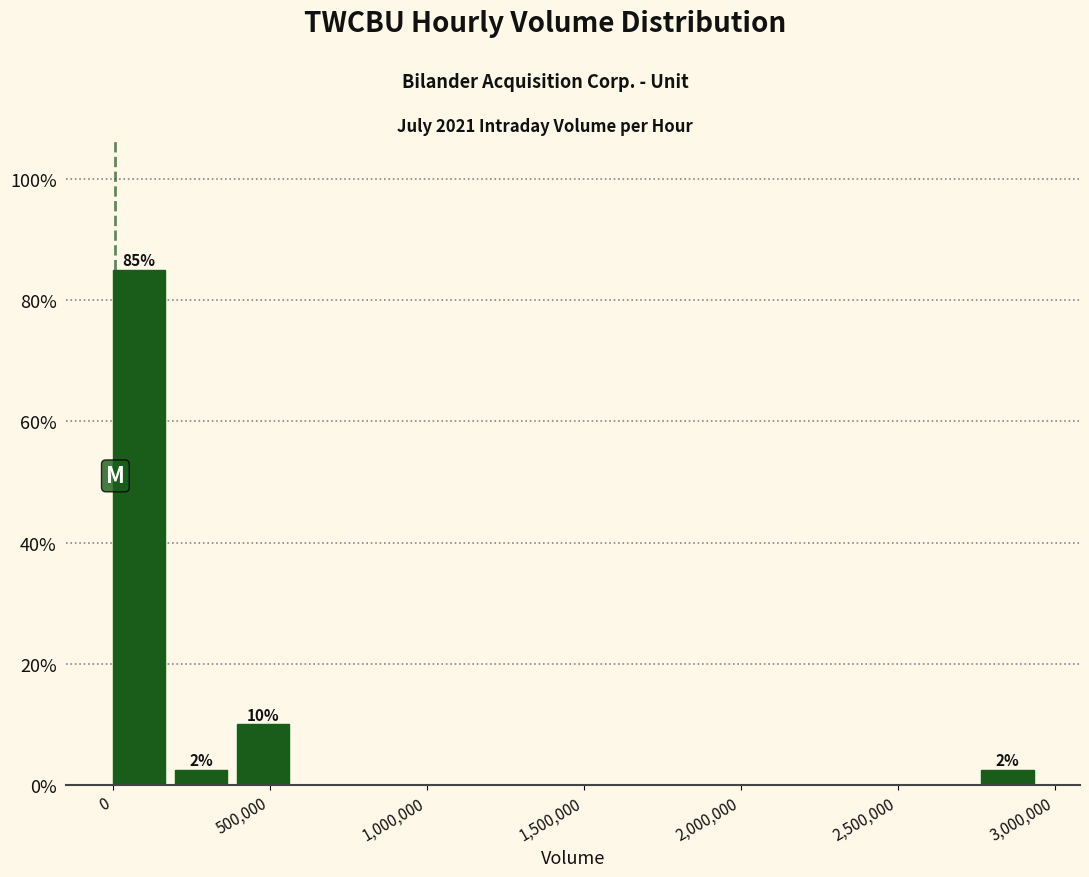

Read against the x-axis, roughly where is the centre of the tallest bar?

100000